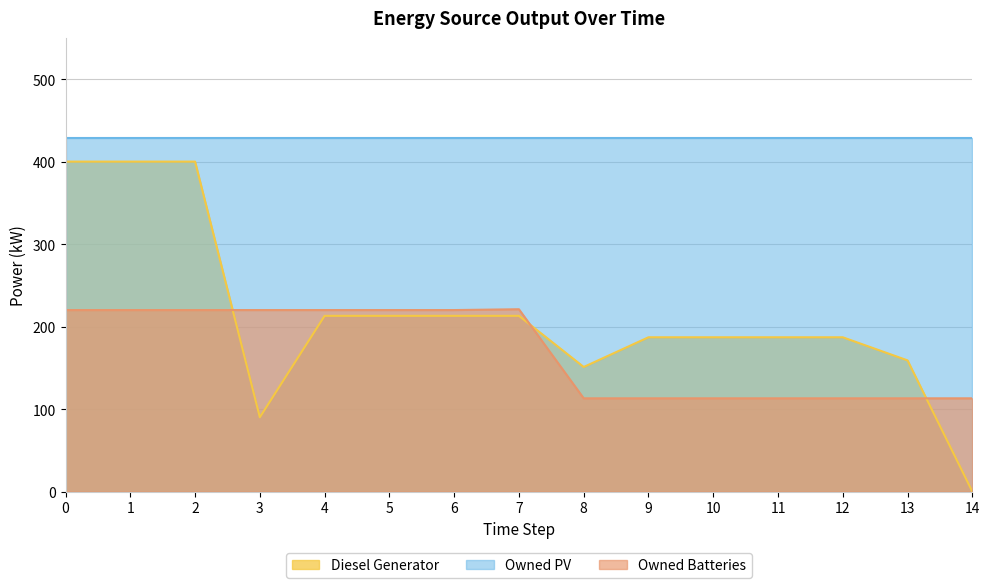

Rank the series by their maximum value, from highest to lowest.

Owned PV, Diesel Generator, Owned Batteries